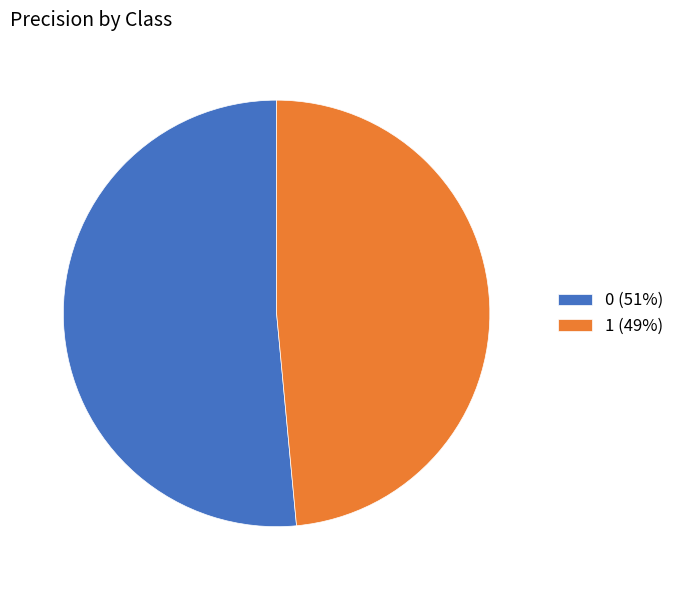

Is the sum of 0 and 1 greater than half?

Yes